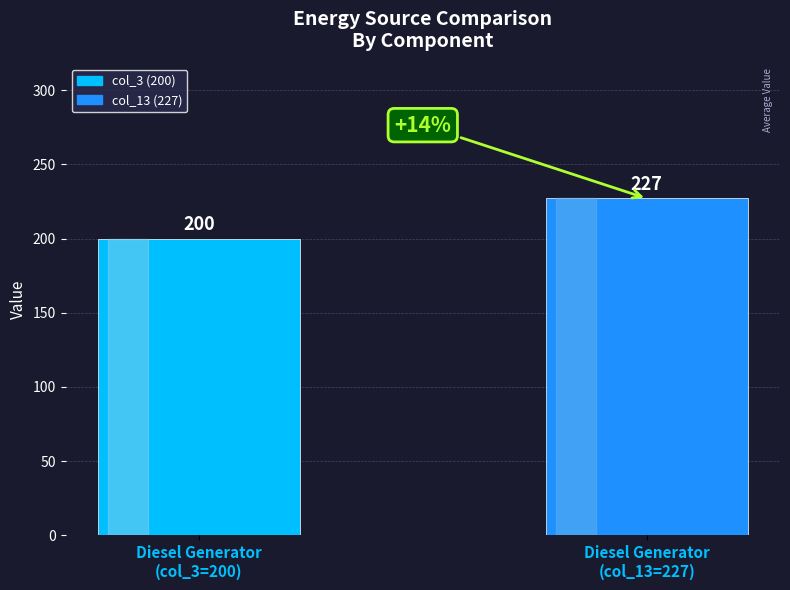

Does the chart contain any negative values?

No